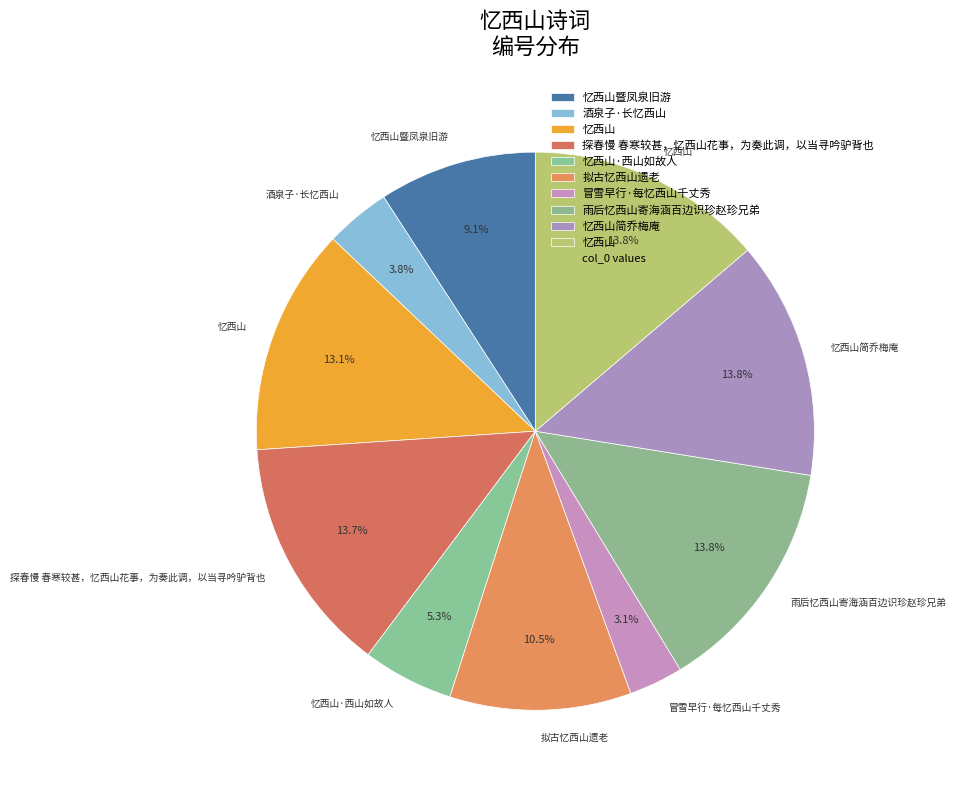

Count the number of slices in the pie.

10